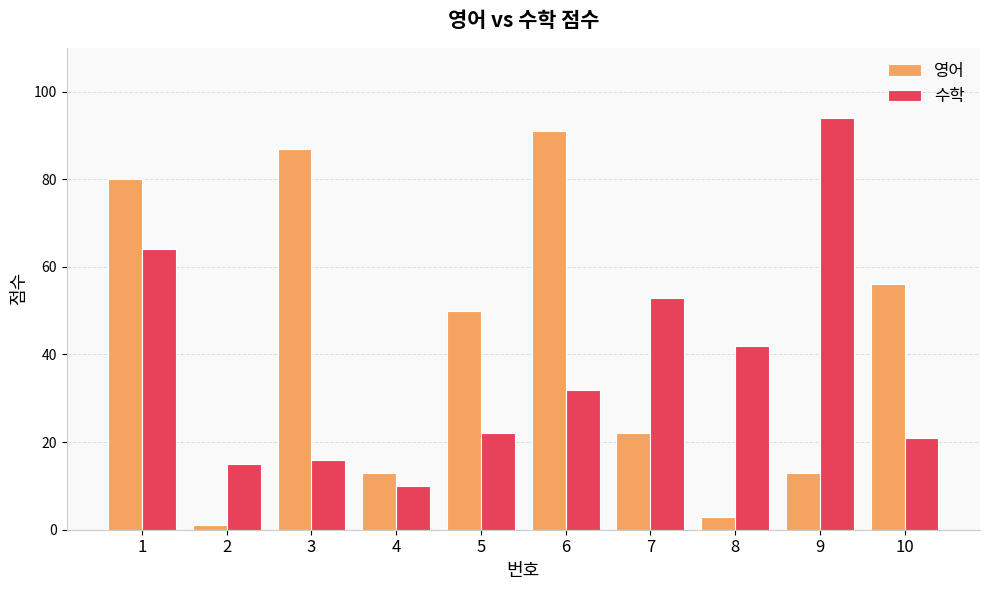

Which series has the widest spread of values?

영어